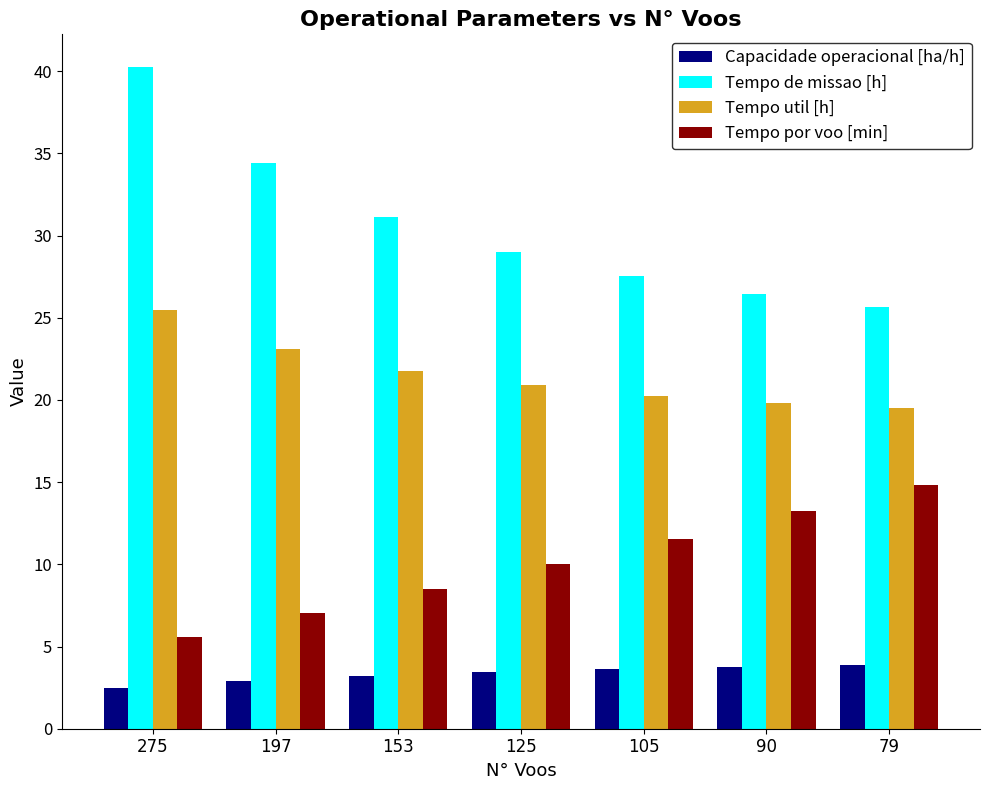

Which series has the largest total across all categories?

Tempo de missao [h]